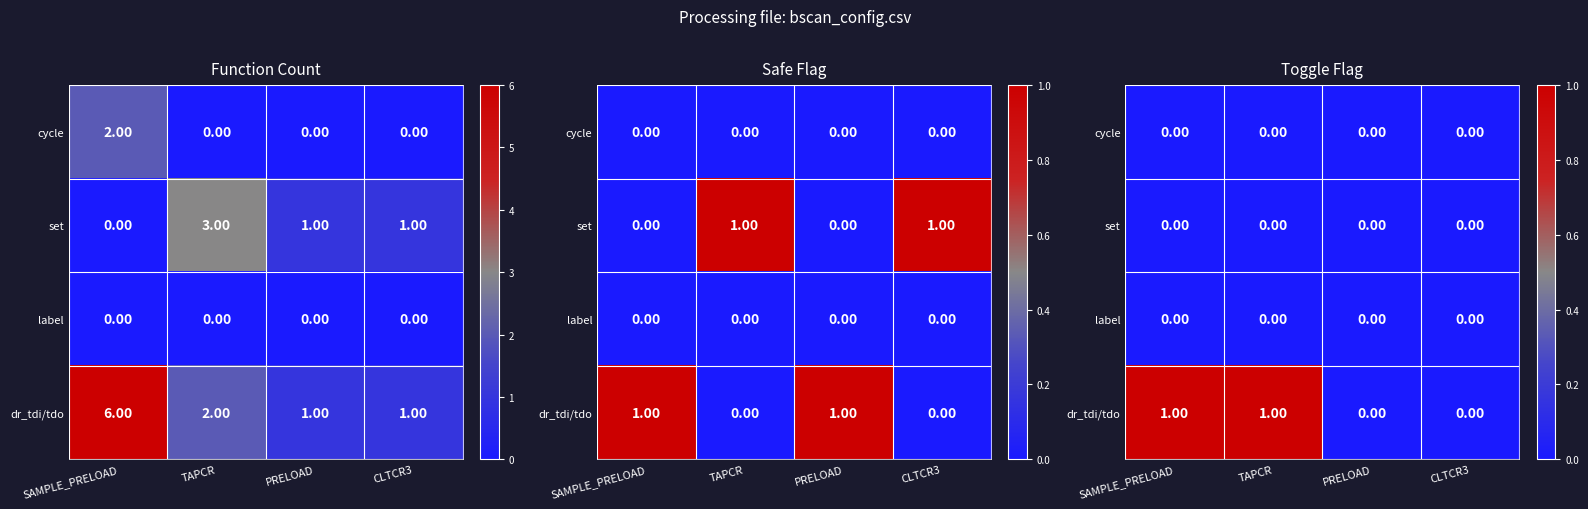

Which has a higher value, SAMPLE_PRELOAD or TAPCR?

SAMPLE_PRELOAD